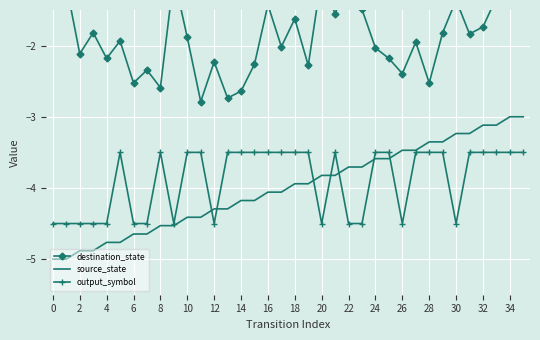

At 23, list the series in order from smallest to largest.

output_symbol, source_state, destination_state